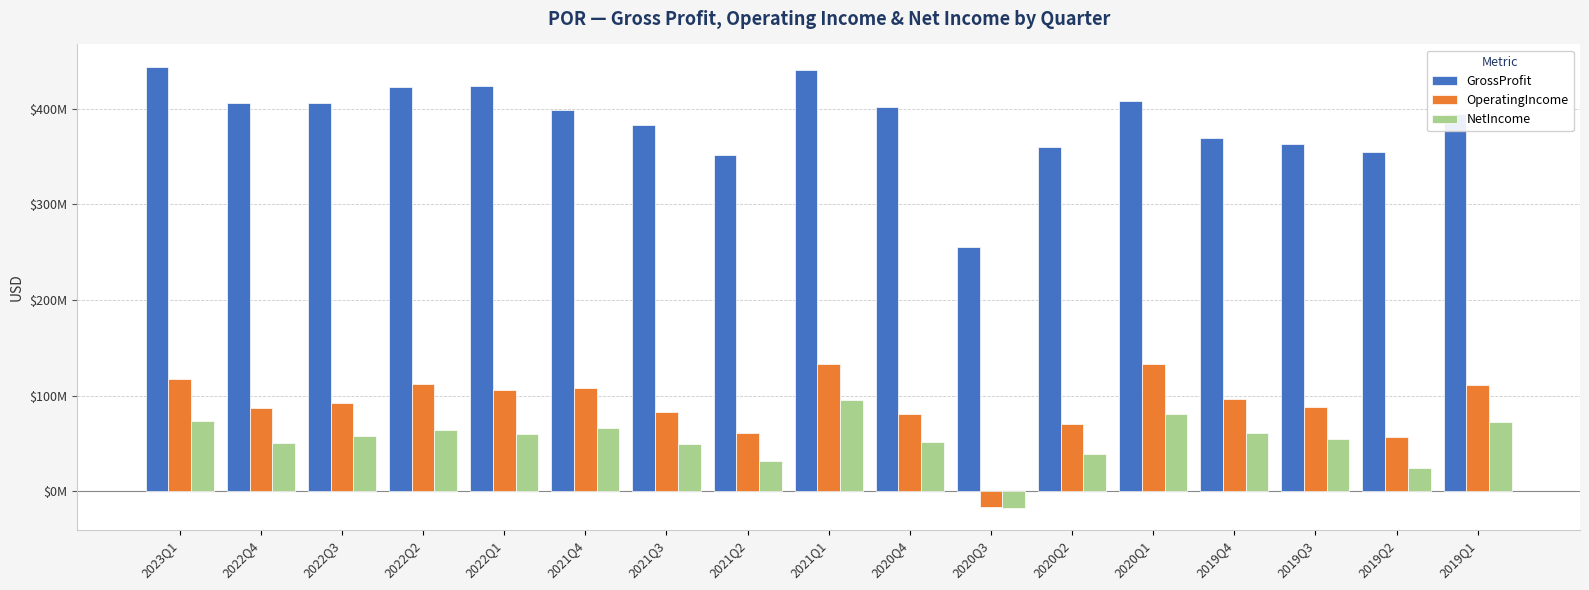

At which category is the sum across all series the highest?

2021Q1